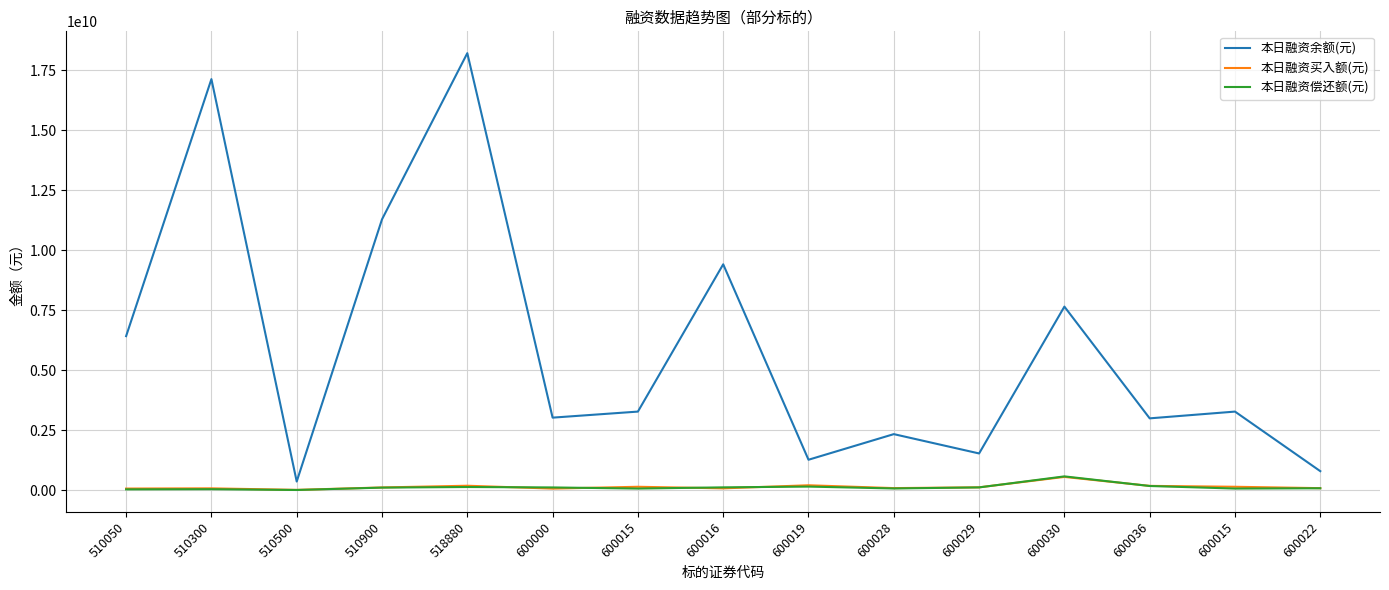

What are all the series names shown in the legend?

本日融资余额(元), 本日融资买入额(元), 本日融资偿还额(元)